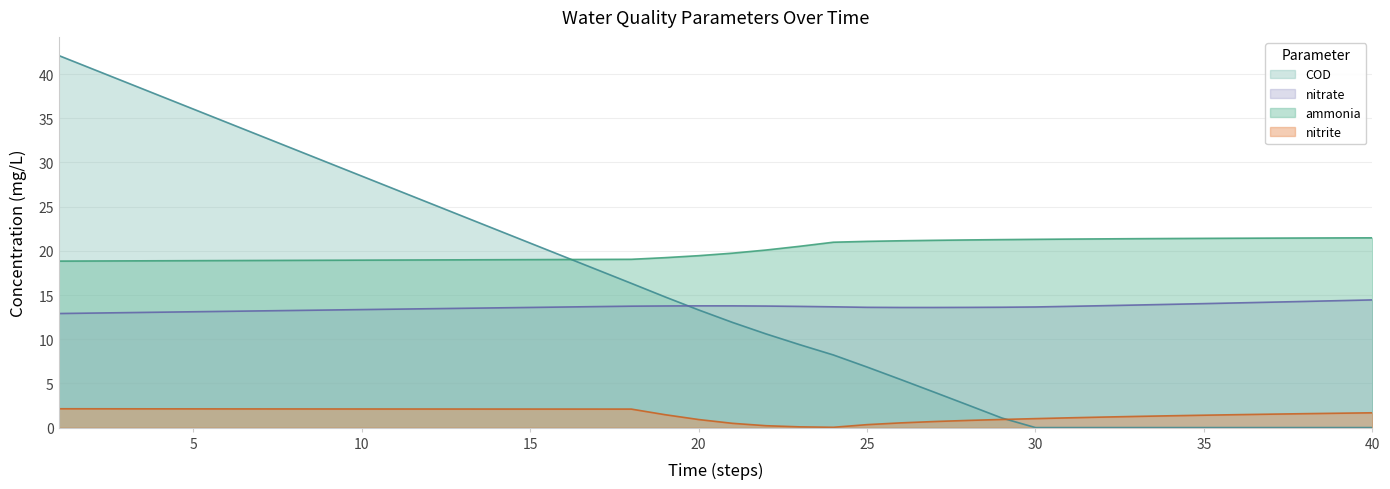

What is the difference between the highest and lowest values at 25?

20.7